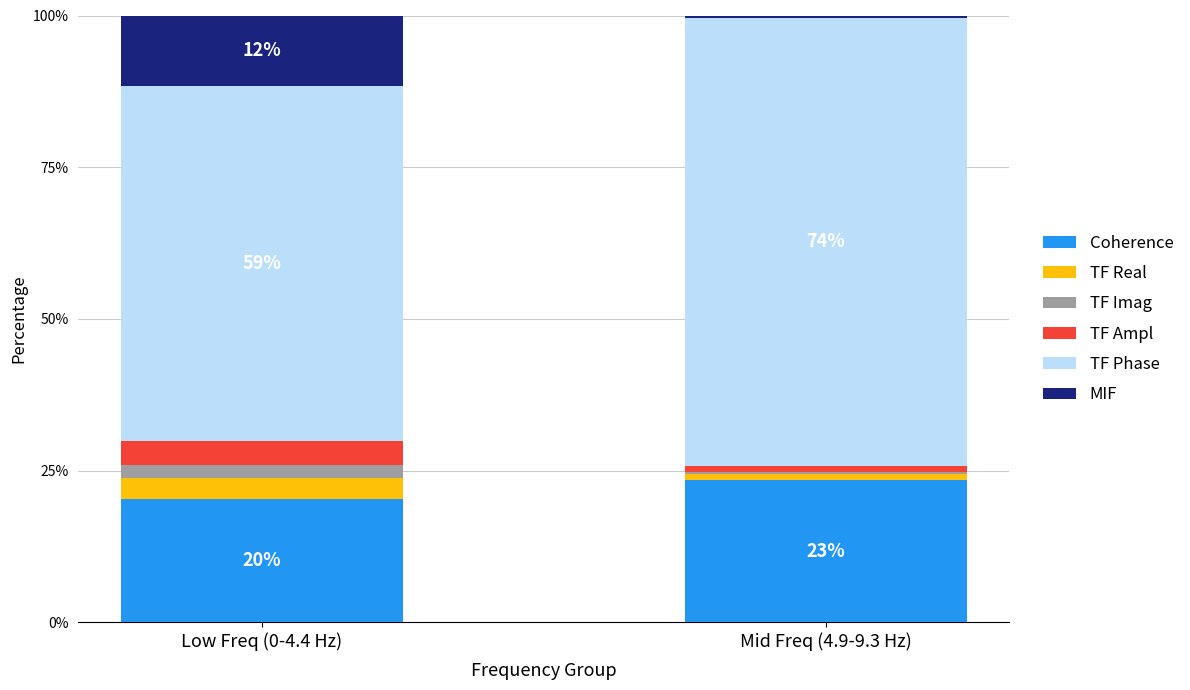

What are all the series names shown in the legend?

Coherence, TF Real, TF Imag, TF Ampl, TF Phase, MIF